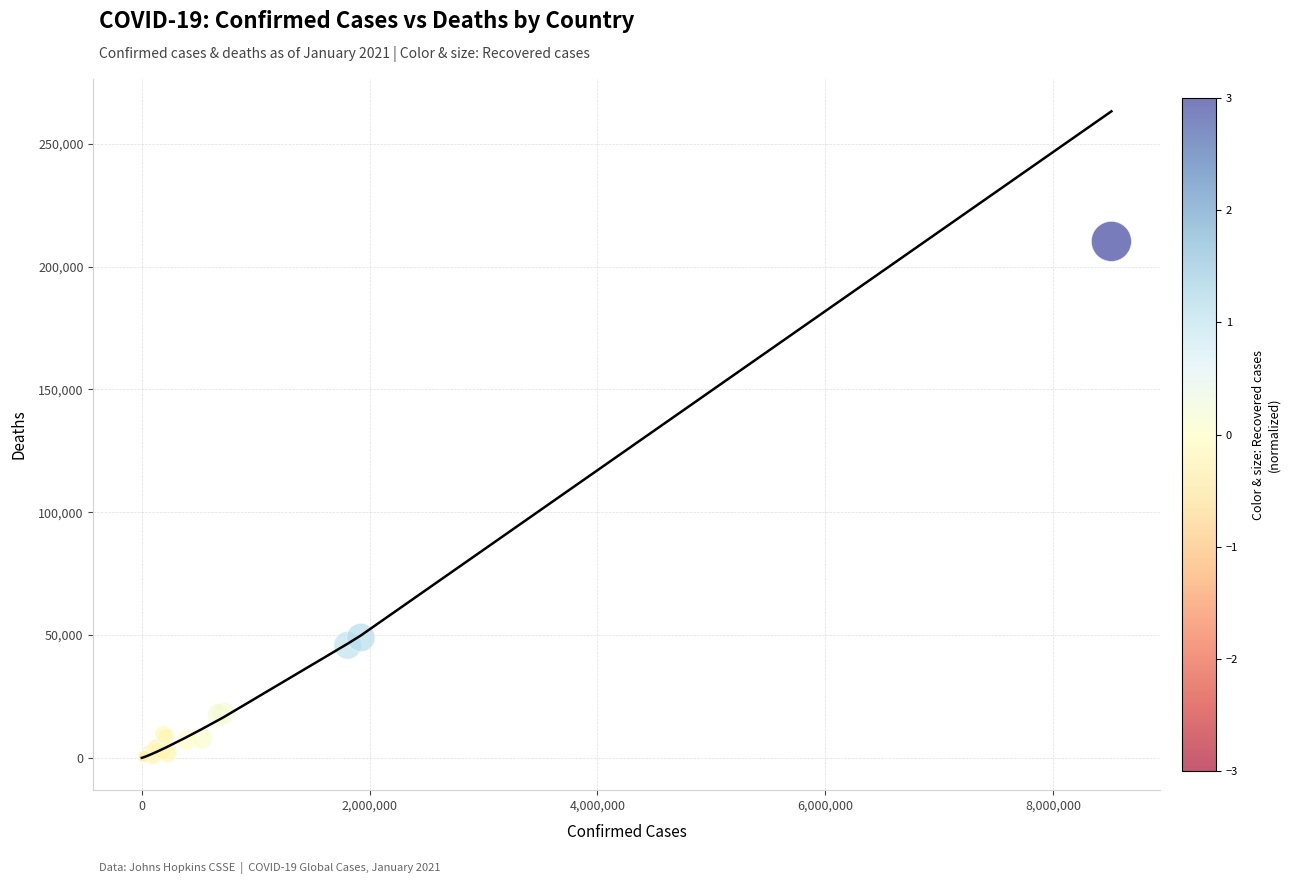

What Y value in the scatter plot is closest to 105149?

49004